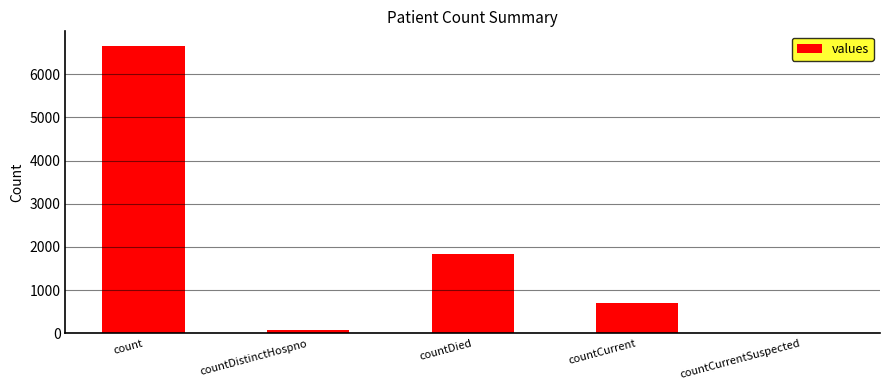

What is the change in value from countDistinctHospno to countDied?

+1749